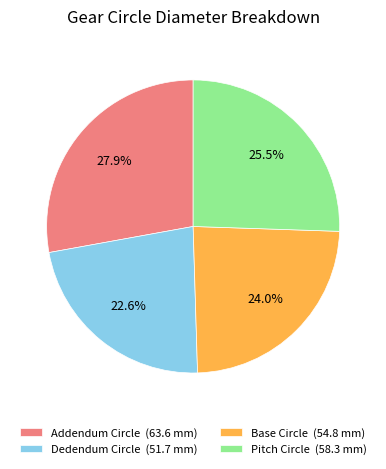

Is there a majority slice in this chart?

No